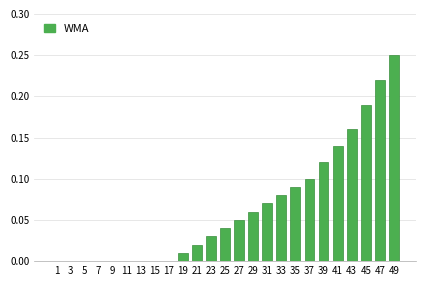

What is the sum of all values?

1.6